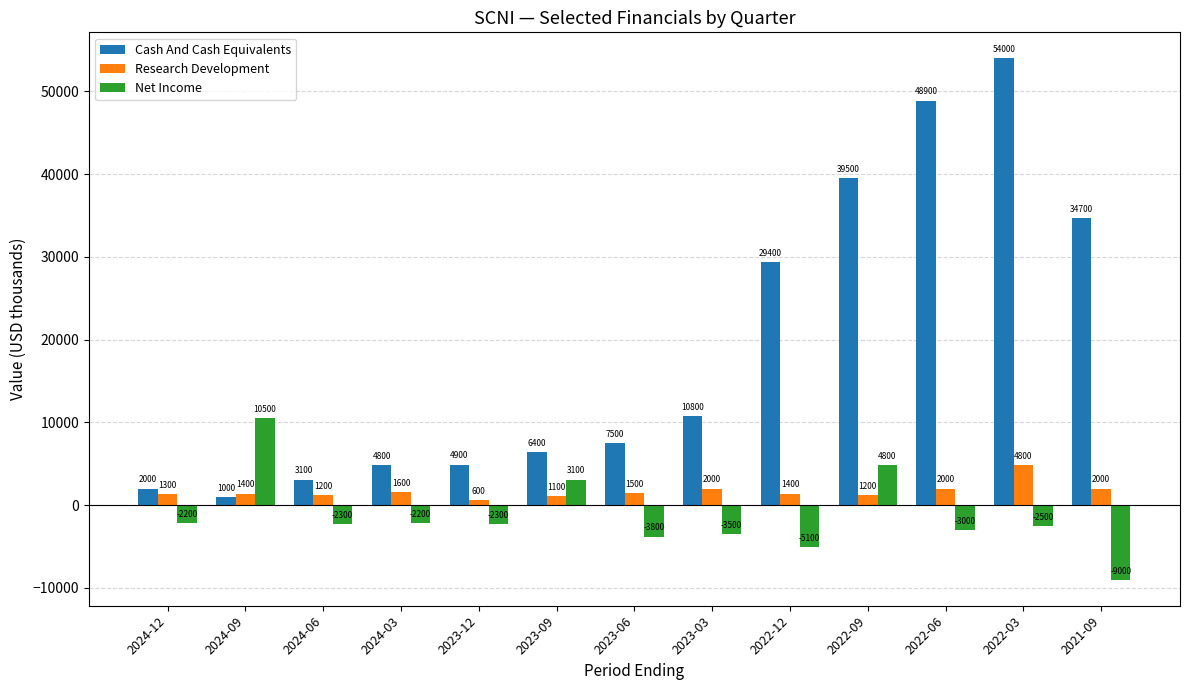

What is the average value of the Research Development series?

1700